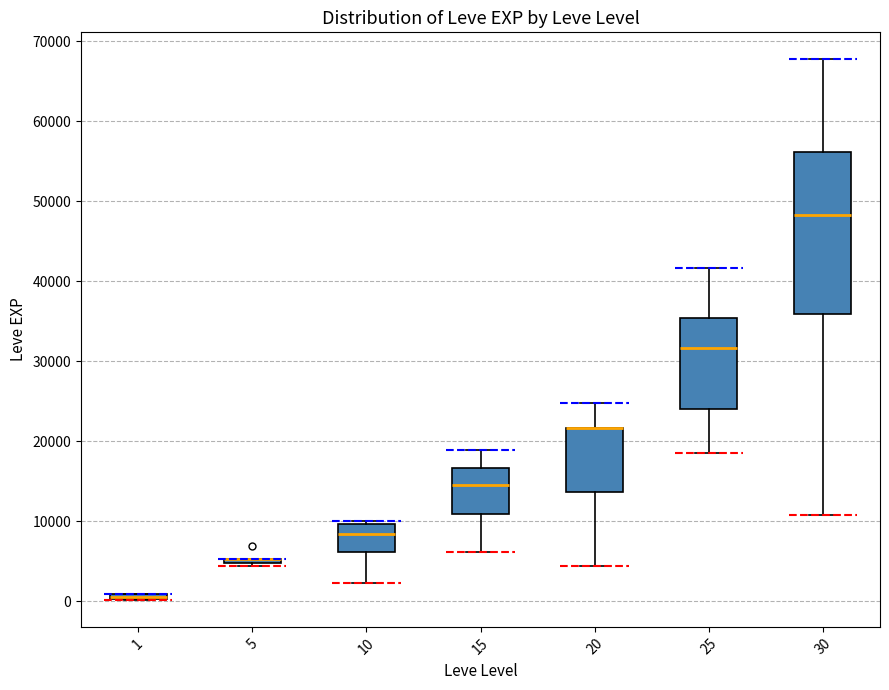

Where is the upper edge of the box at x = 15 on the y-axis? The values are not printed on the chart, so give them approximately, as read against the axis.

17000